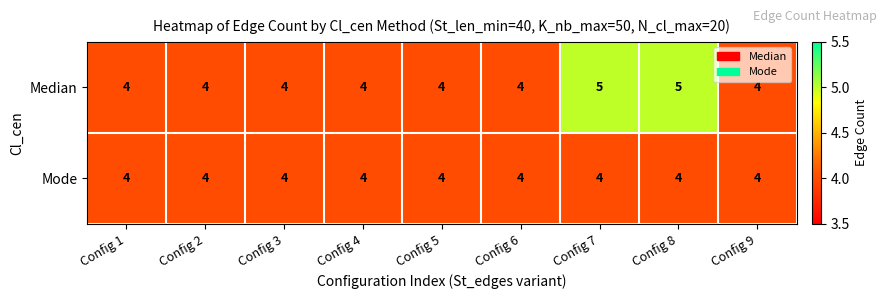

Rank the series by their maximum value, from highest to lowest.

Median, Mode